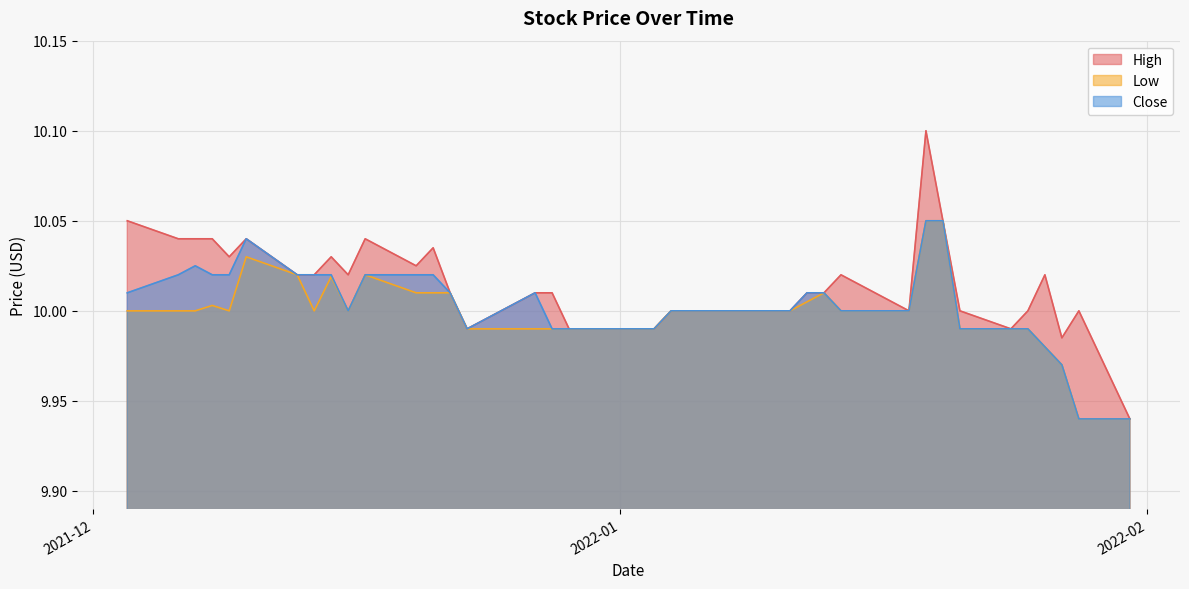

Where is the first local maximum for Low?

2021-12-08